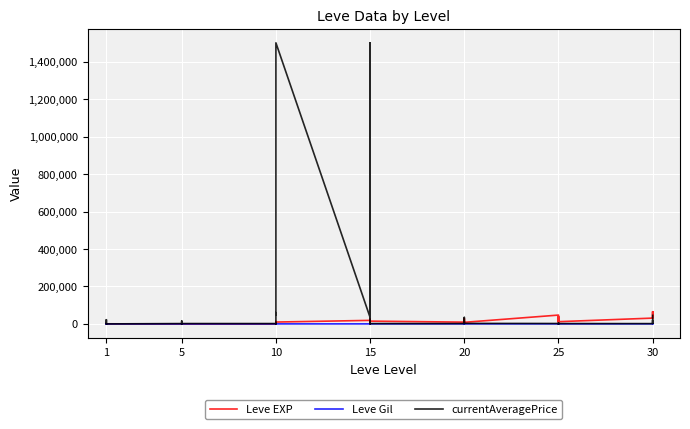

Between 5 and 10, which series saw the biggest shift?

currentAveragePrice